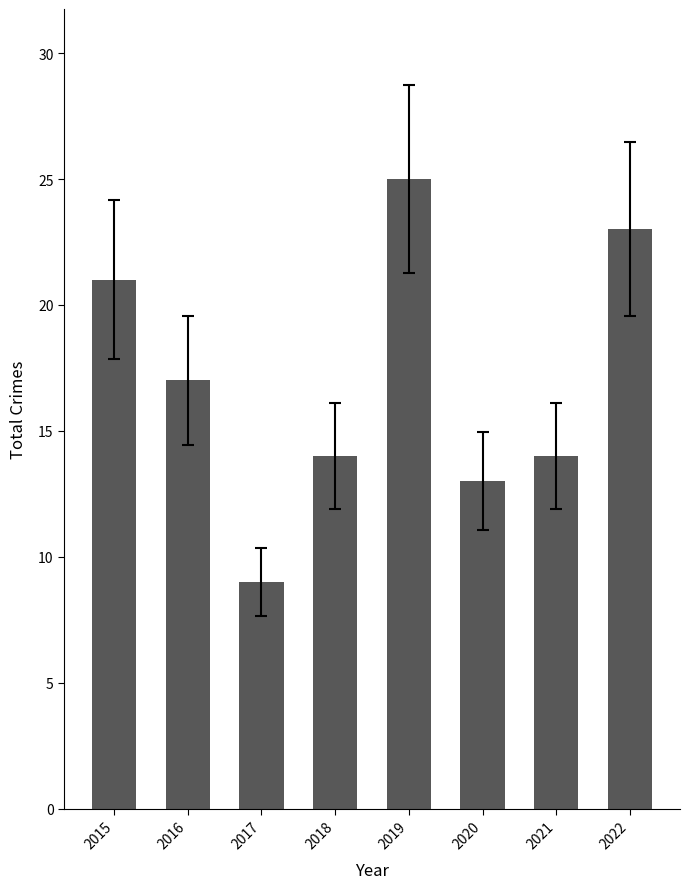

Is it true that the value at 2022 is 9?

False